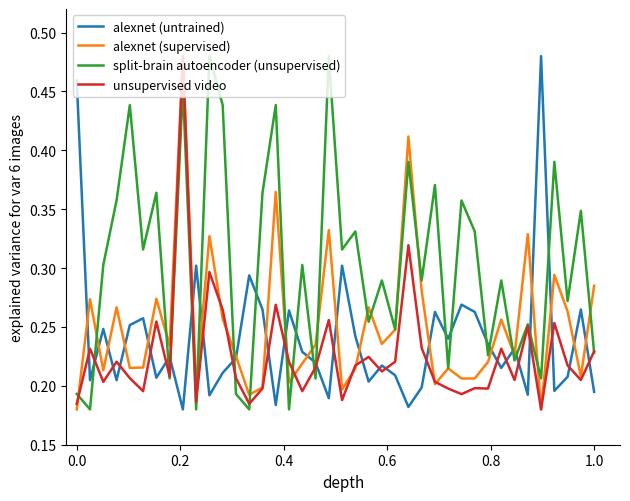

Which series has the largest total across all categories?

split-brain autoencoder (unsupervised)